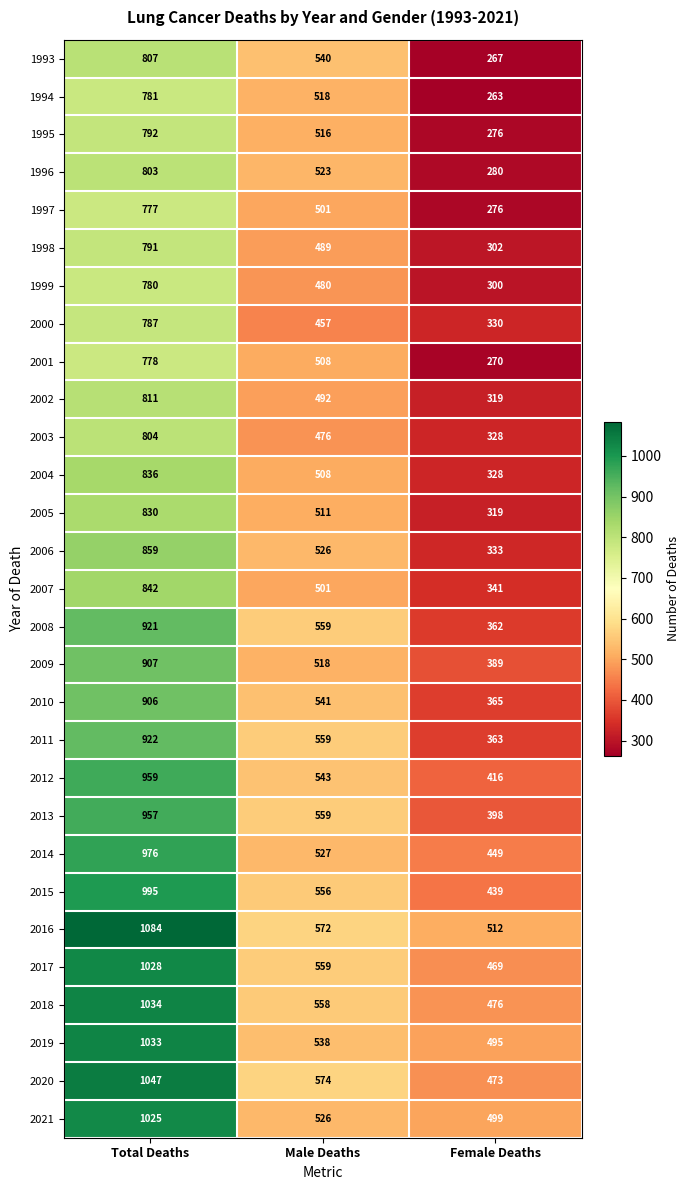

What is the sum of the 1993 values at Total Deaths and Male Deaths?

1347